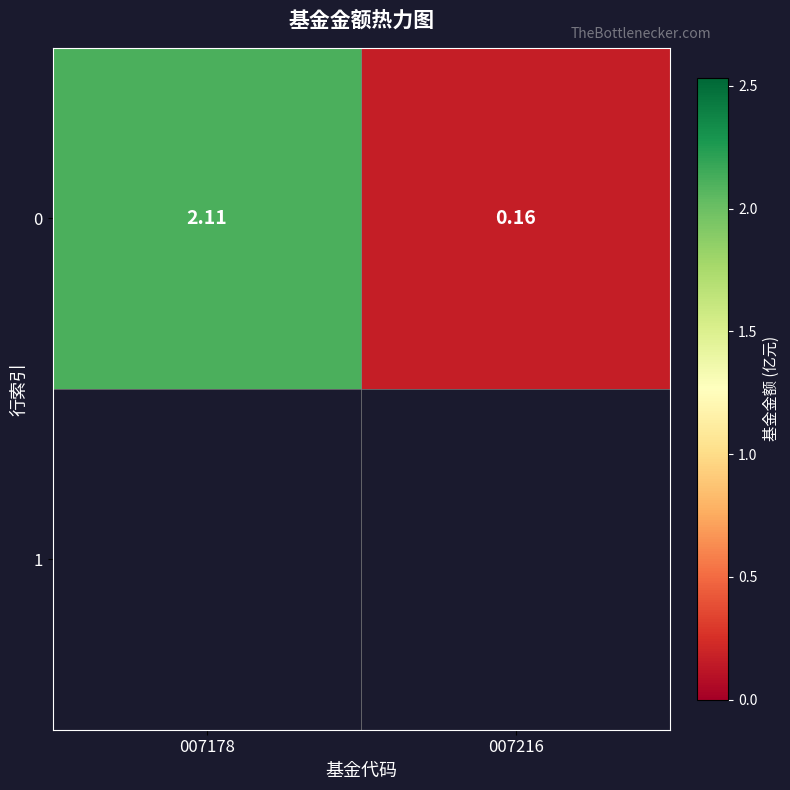

Rank the categories by value from highest to lowest.

007178, 007216